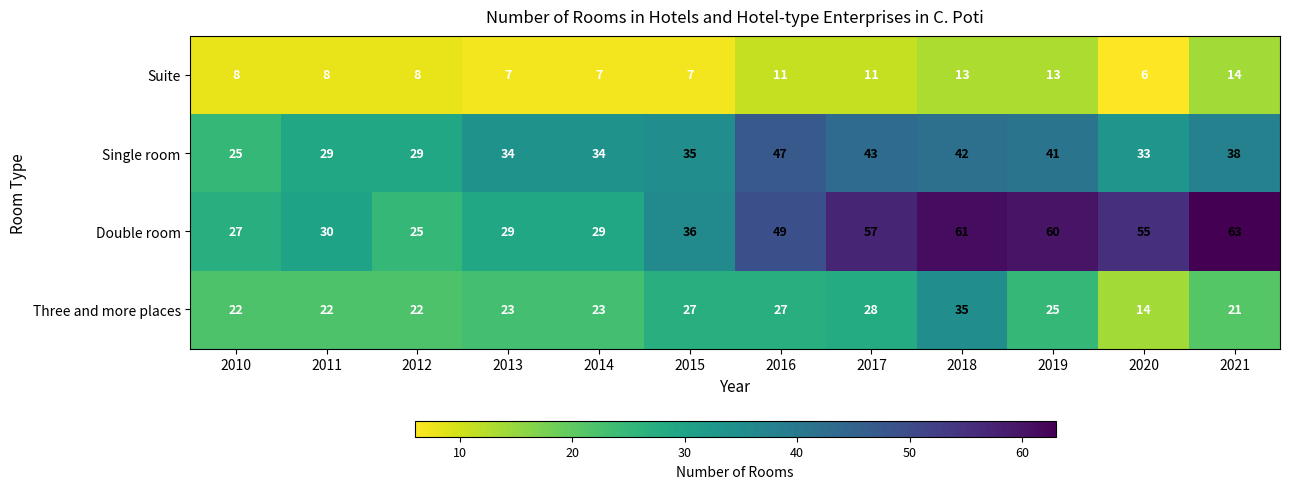

Which series has the widest spread of values?

Double room